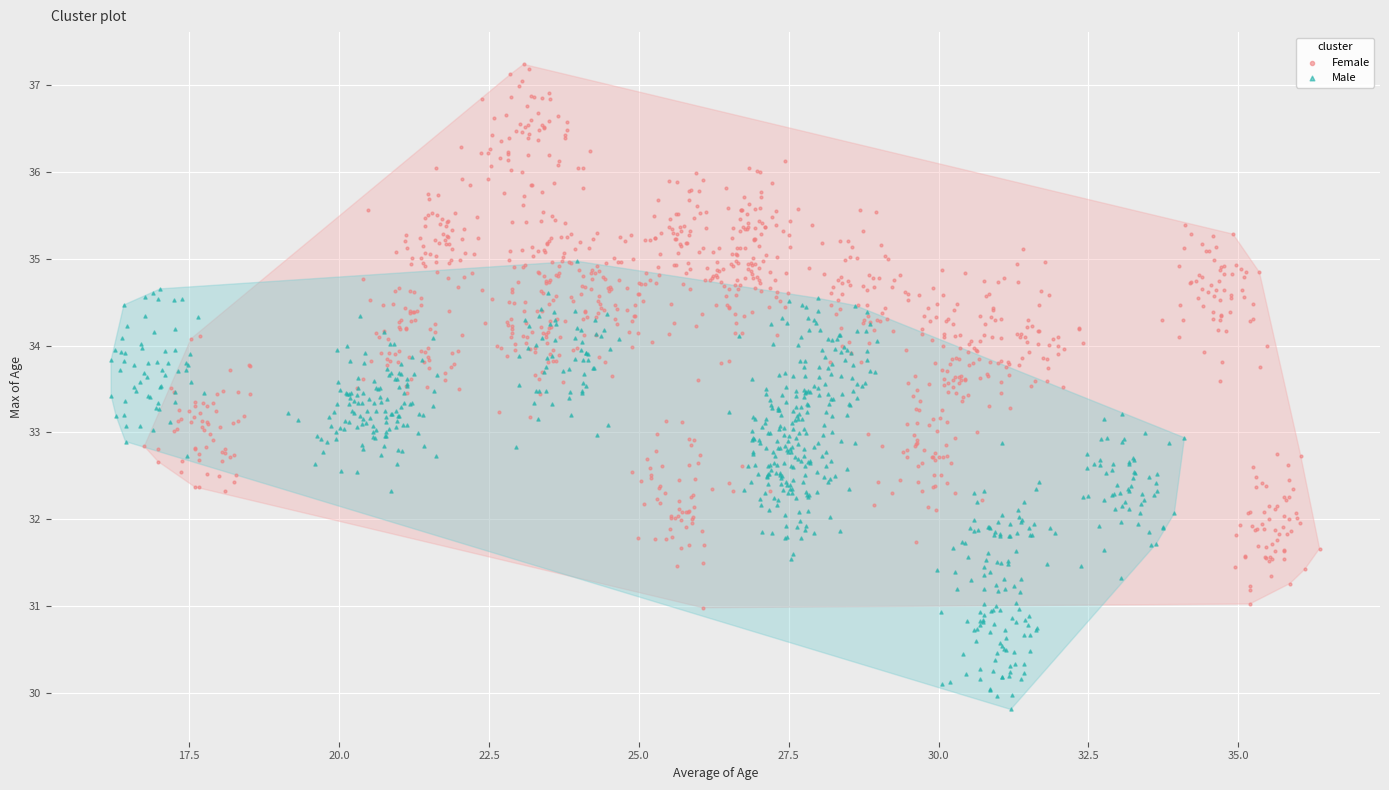

Which series has the widest spread of Y values?

Female